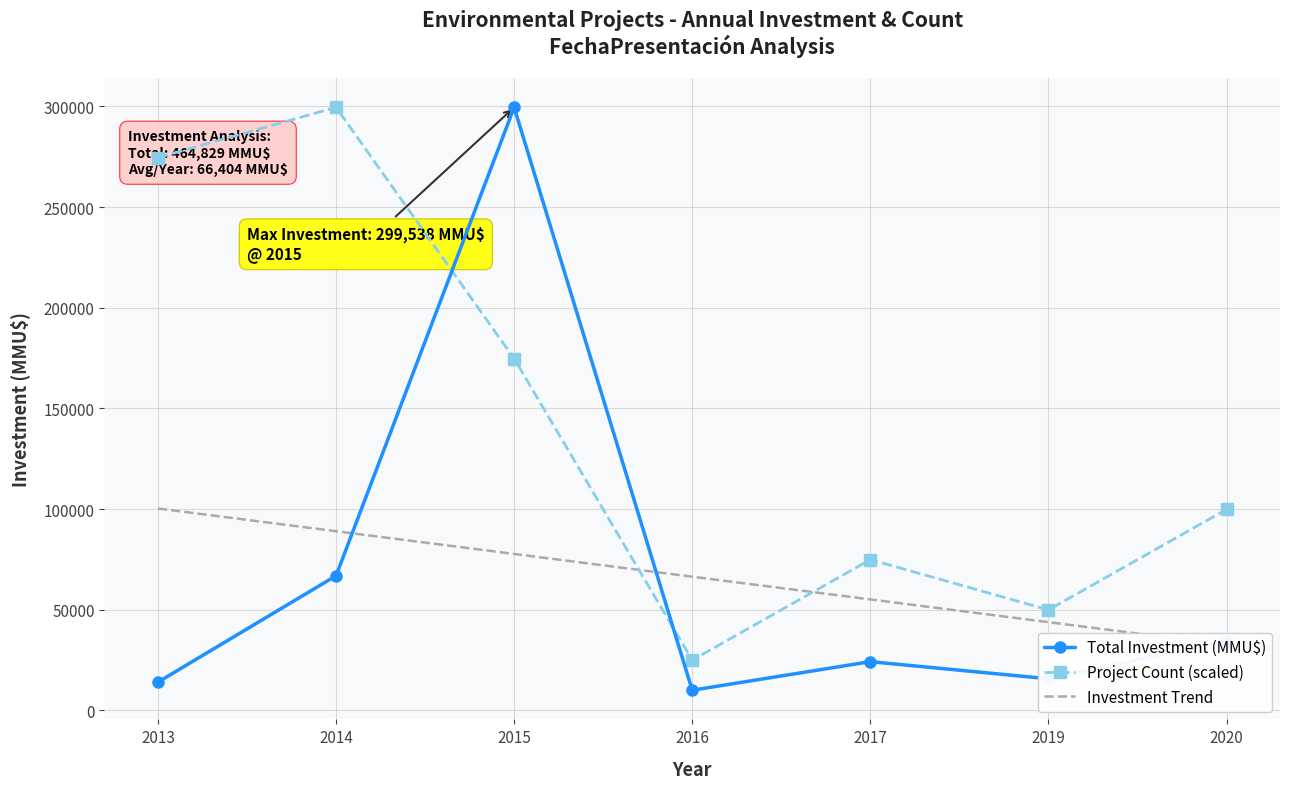

What is the difference between the maximum and second lowest values in the Project Count (scaled) series?

249615.0